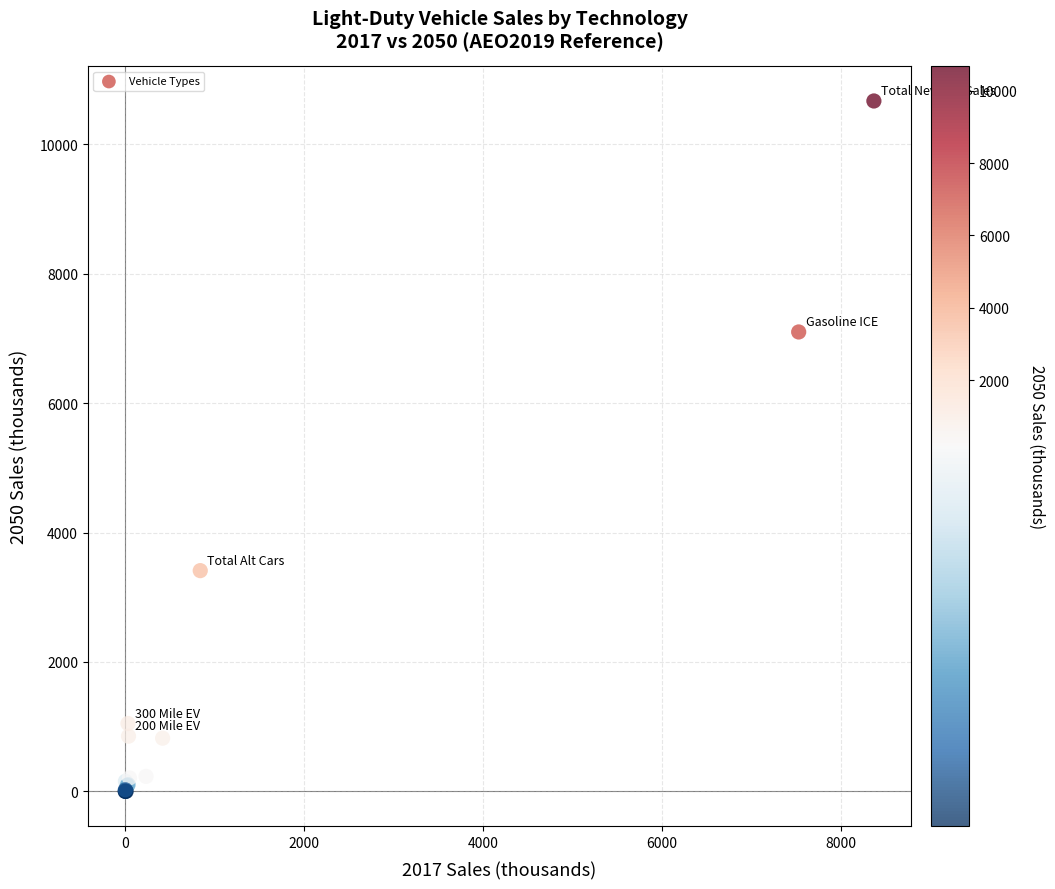

What Y value in the scatter plot is closest to 5333?

7098.4